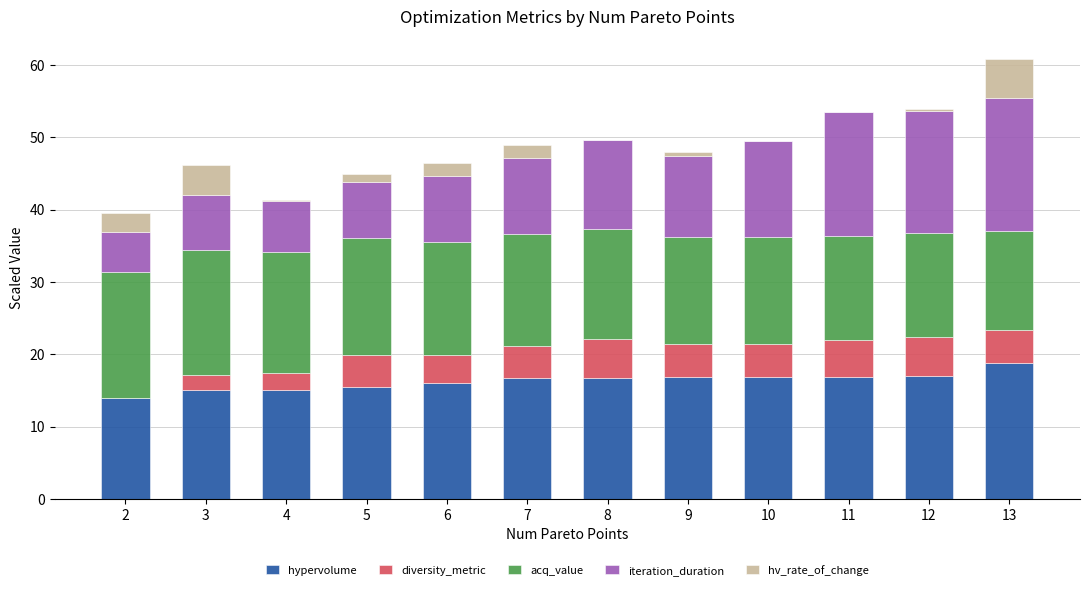

The hypervolume series shows 28.6 at 13. True or false?

False